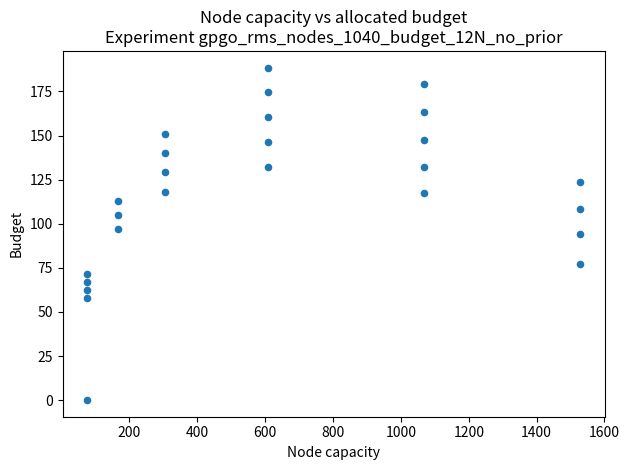

What is the range of Y values (max minus min)?

188.5